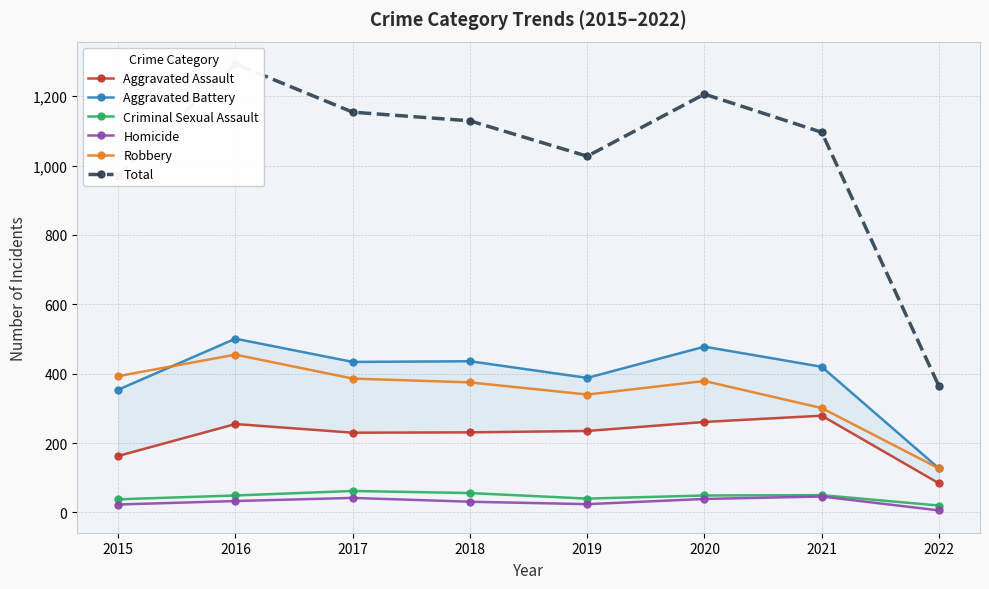

Reading left to right, list all the values displayed in this chart.

Aggravated Assault: 2015=163	2016=255	2017=230	2018=231	2019=235	2020=261	2021=279	2022=84
Aggravated Battery: 2015=354	2016=501	2017=434	2018=436	2019=388	2020=478	2021=420	2022=127
Criminal Sexual Assault: 2015=38	2016=49	2017=62	2018=56	2019=40	2020=49	2021=50	2022=20
Homicide: 2015=23	2016=33	2017=42	2018=31	2019=24	2020=39	2021=46	2022=6
Robbery: 2015=393	2016=455	2017=386	2018=375	2019=340	2020=379	2021=301	2022=127
Total: 2015=971	2016=1293	2017=1154	2018=1129	2019=1027	2020=1206	2021=1096	2022=364